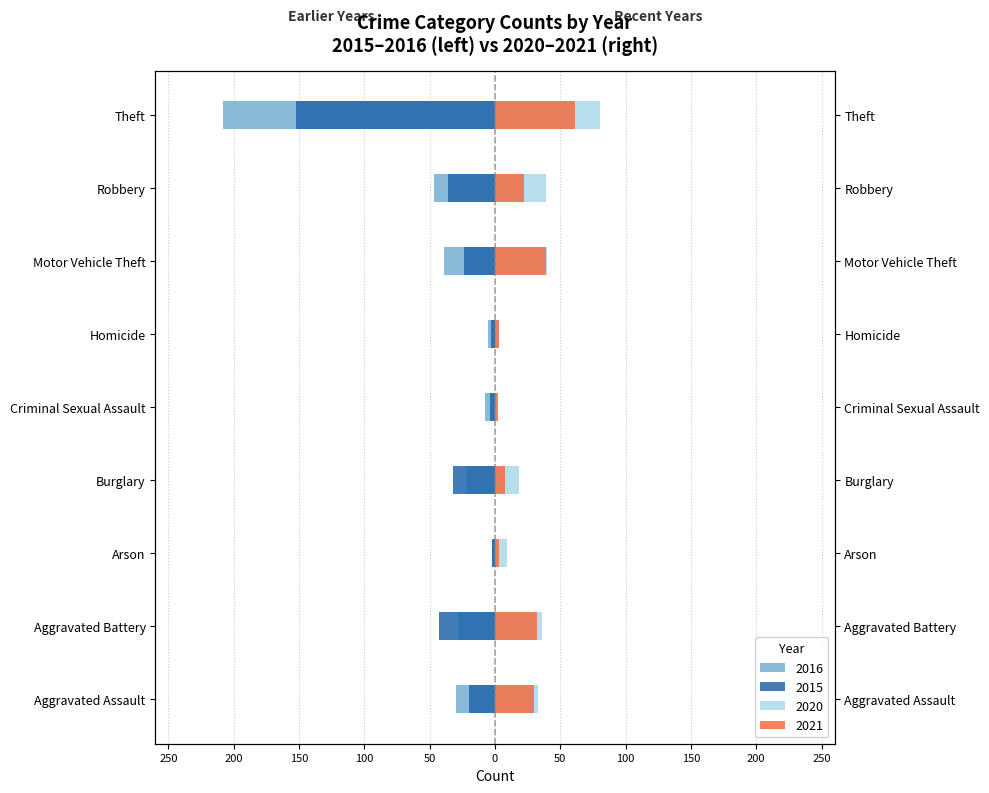

What is the spread (max minus min) of values at Arson?

11